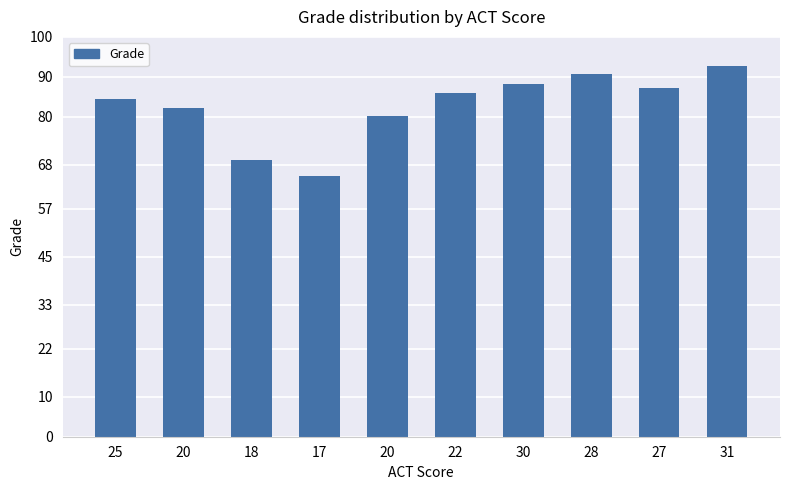

How many categories are shown in the chart?

10